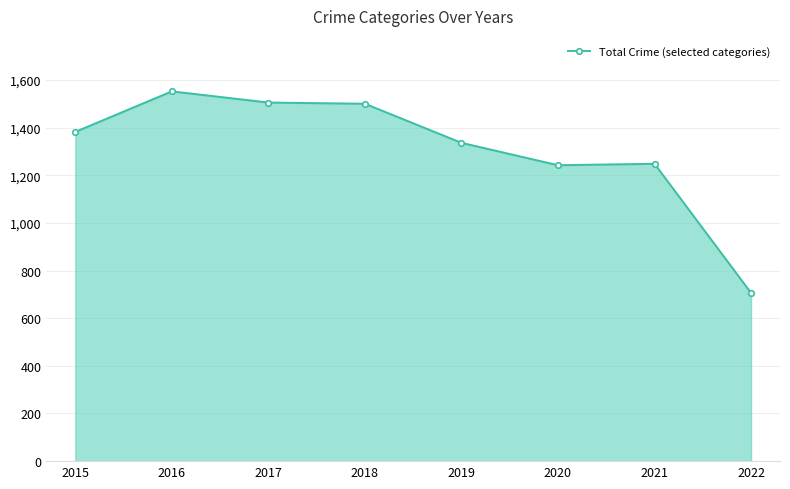

True or false: the data shows 839 at 2015.

False